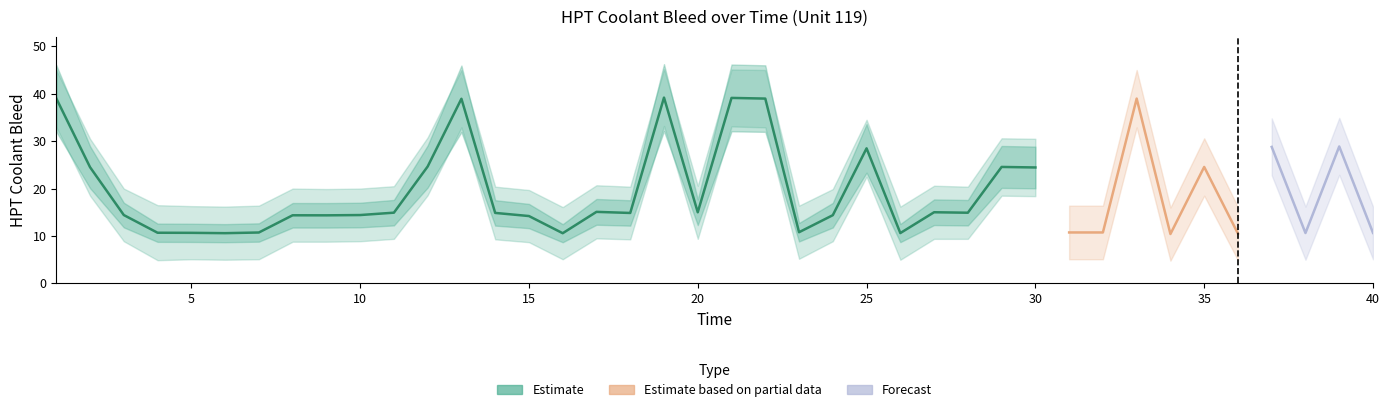

How many values in the HPT Coolant Bleed Mean series are below 14?

13